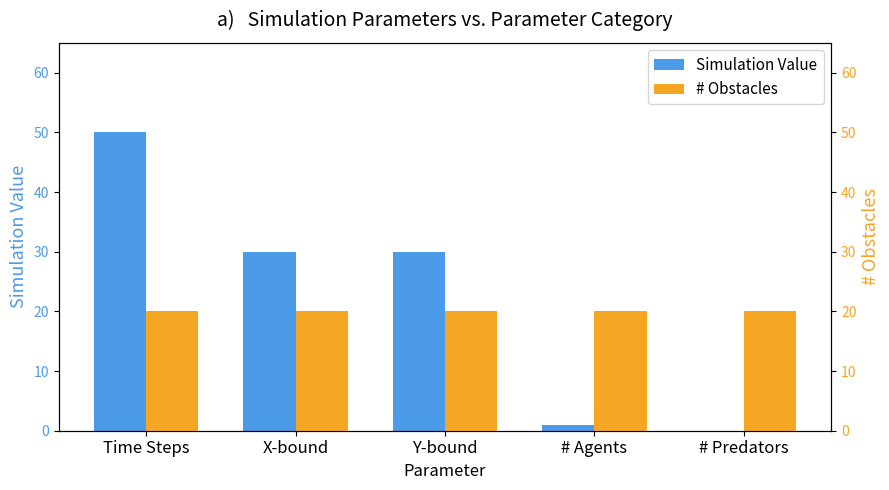

At which label does Simulation Value first exceed 30?

Time Steps